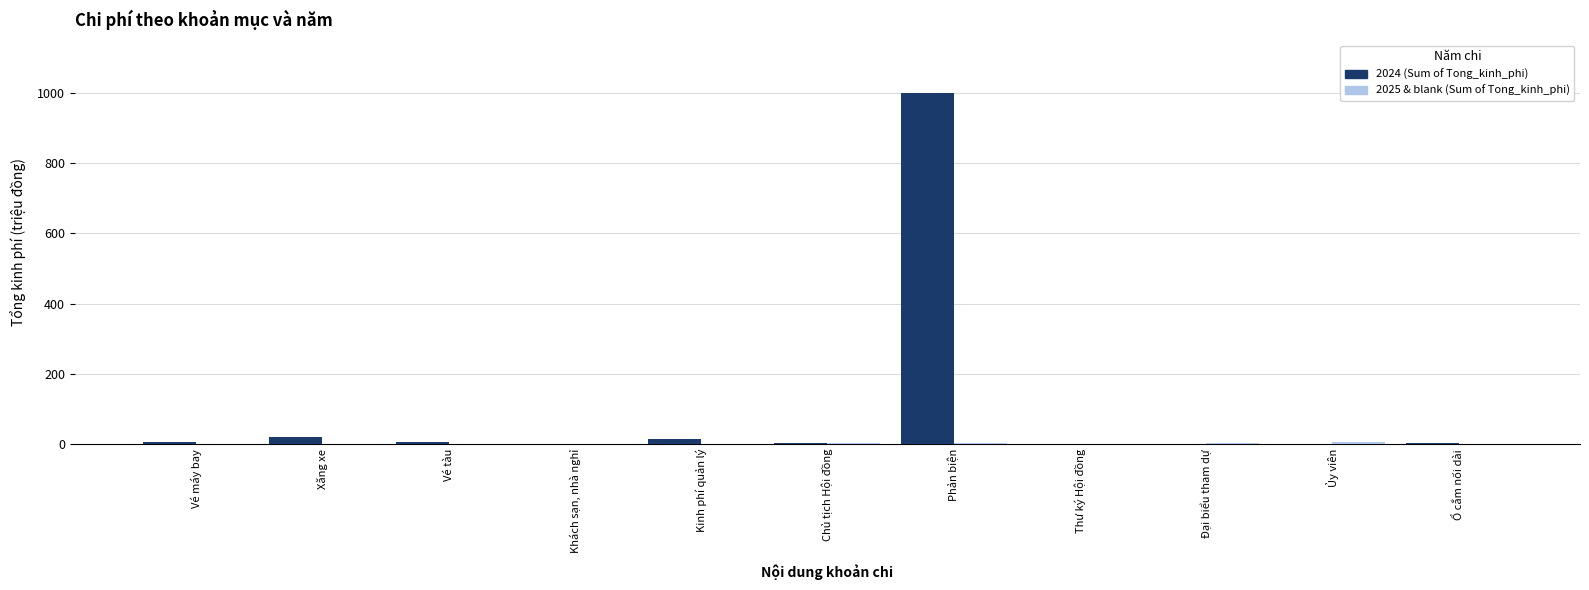

What is the maximum value shown in the chart?

1000.0